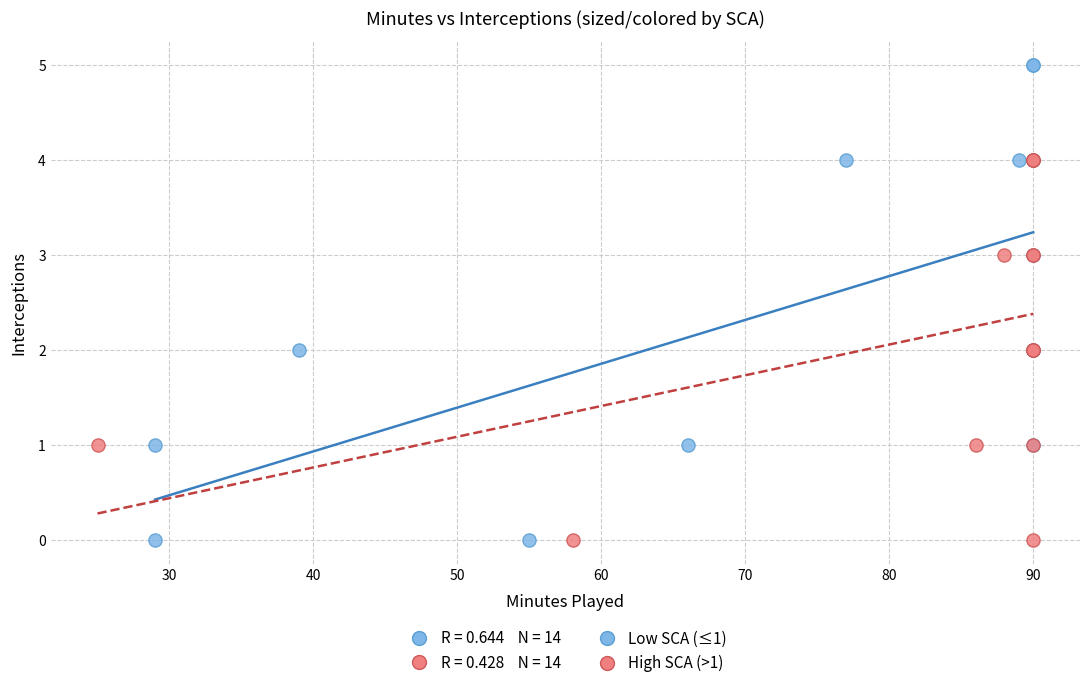

Which series contains the highest Y value?

Low SCA (≤1)